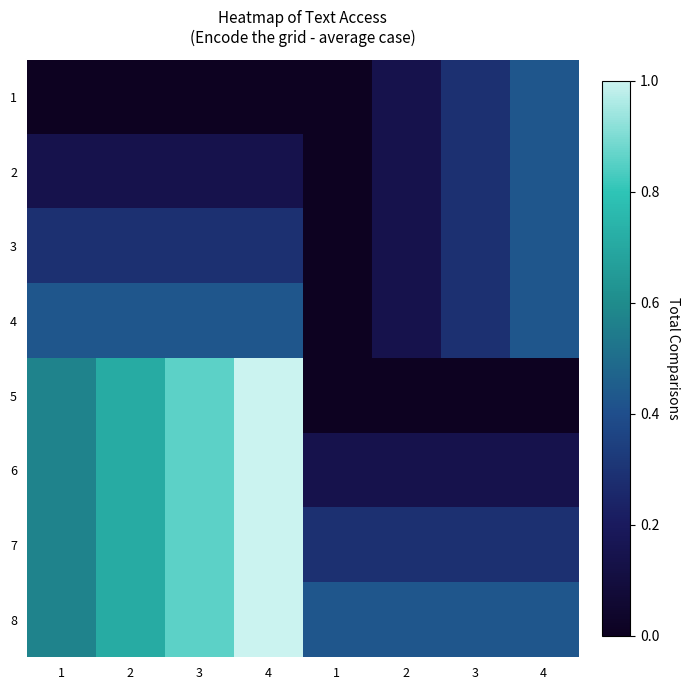

At 1, list the series in order from smallest to largest.

1, 2, 3, 4, 5, 6, 7, 8